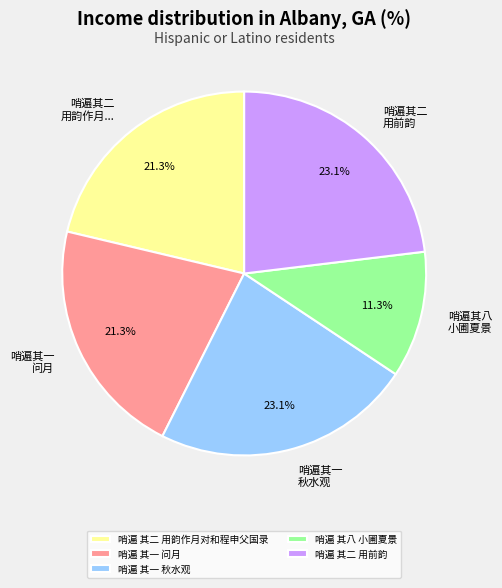

Approximately how many times larger is the value at 哨遍 其一 问月 compared to 哨遍 其一 秋水观?

0.9